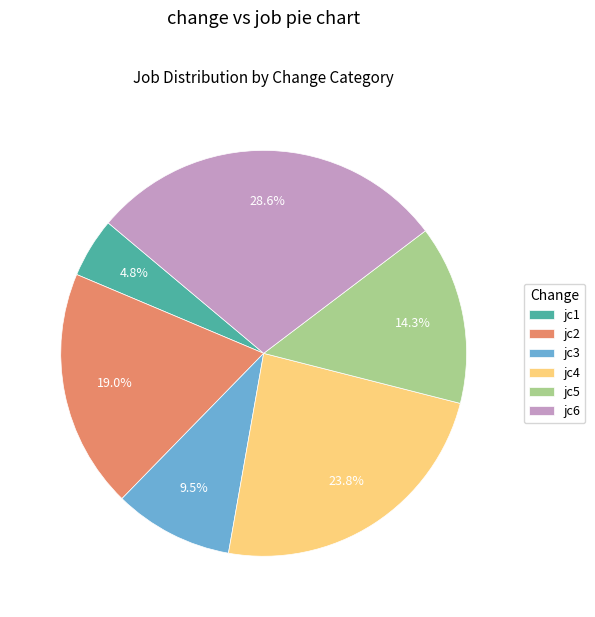

Count the number of slices in the pie.

6